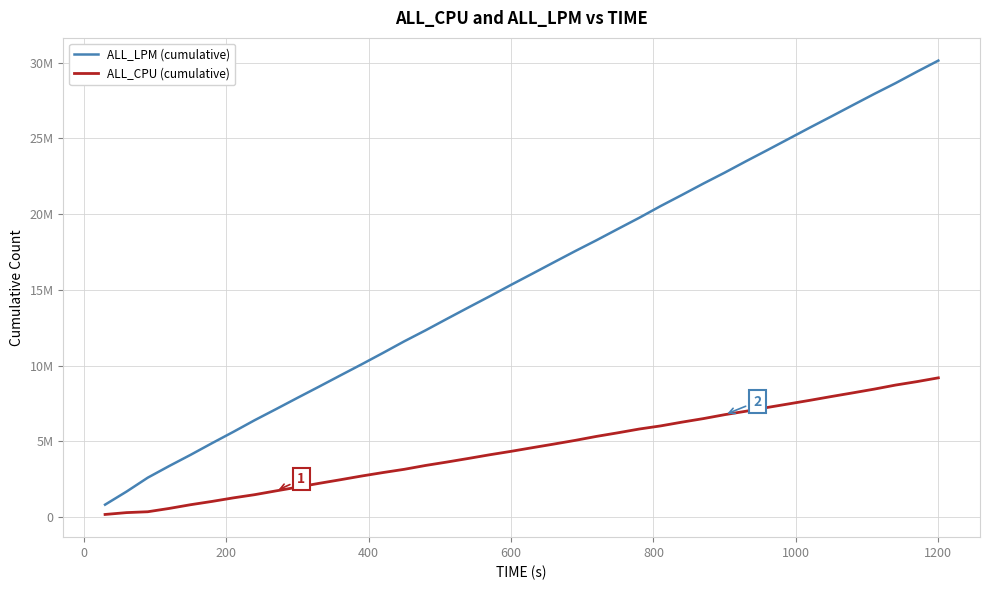

Is this an area chart (filled region under the line)?

No